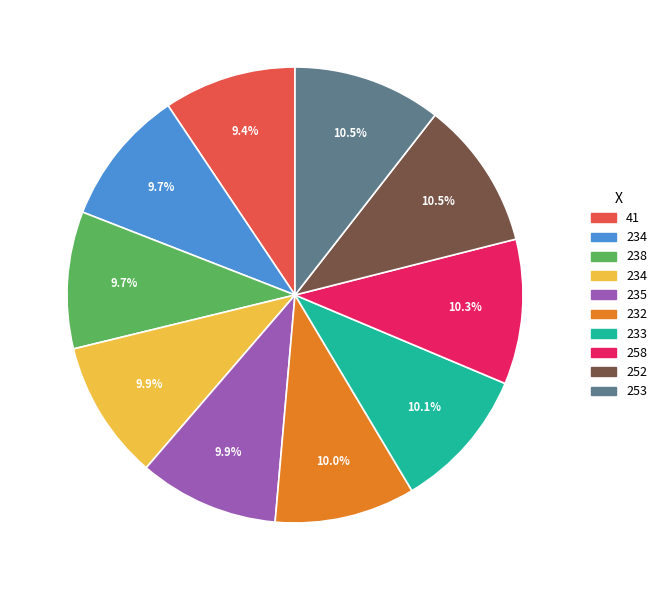

Is there any slice that represents more than half of the pie?

No